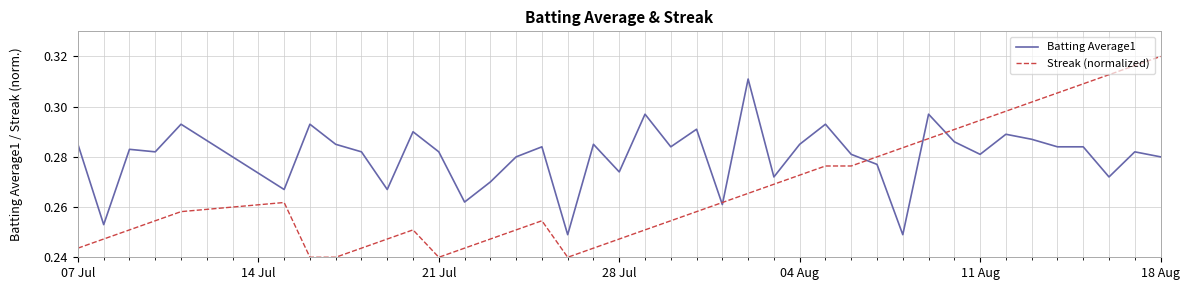

List the series in order of their peak value, lowest first.

Batting Average1, Streak (normalized)